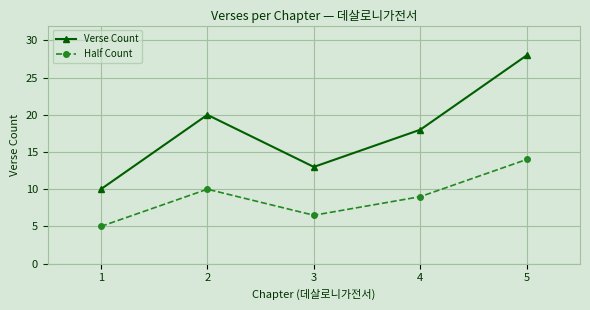

What is the minimum value shown in the chart?

5.0